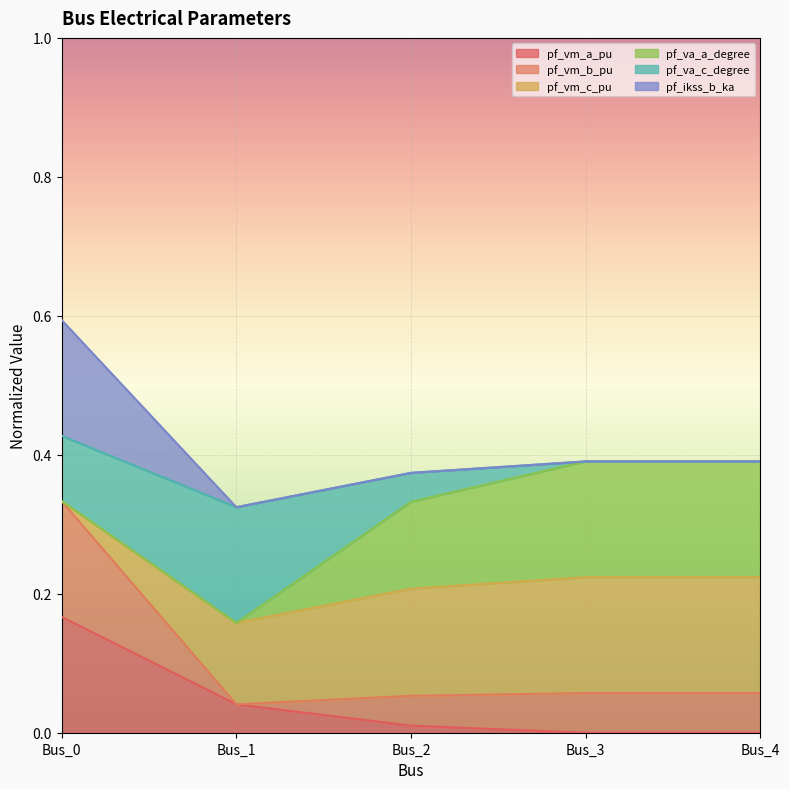

True or false: pf_ikss_b_ka and pf_vm_a_pu intersect in this chart.

False